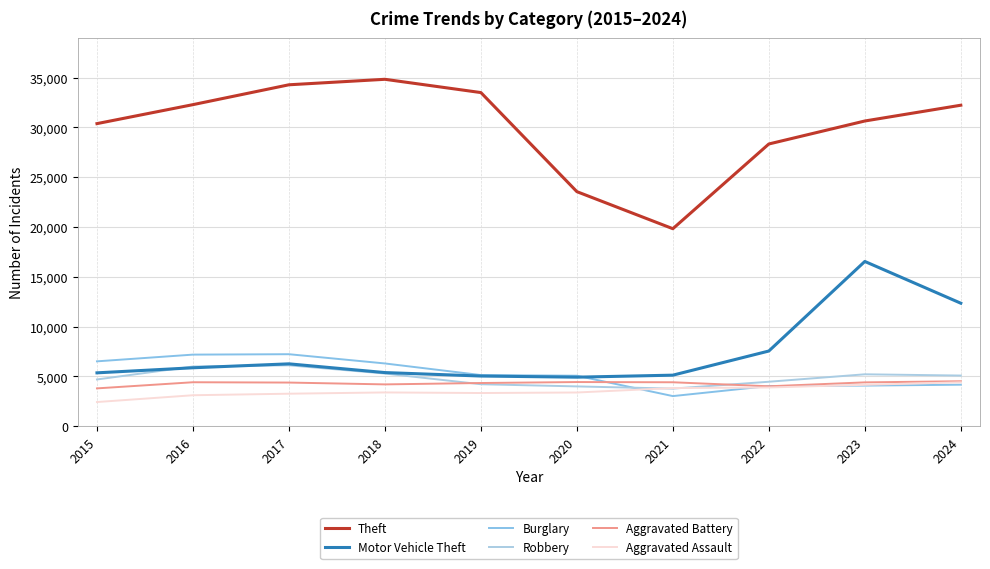

What are all the series names shown in the legend?

Theft, Motor Vehicle Theft, Burglary, Robbery, Aggravated Battery, Aggravated Assault